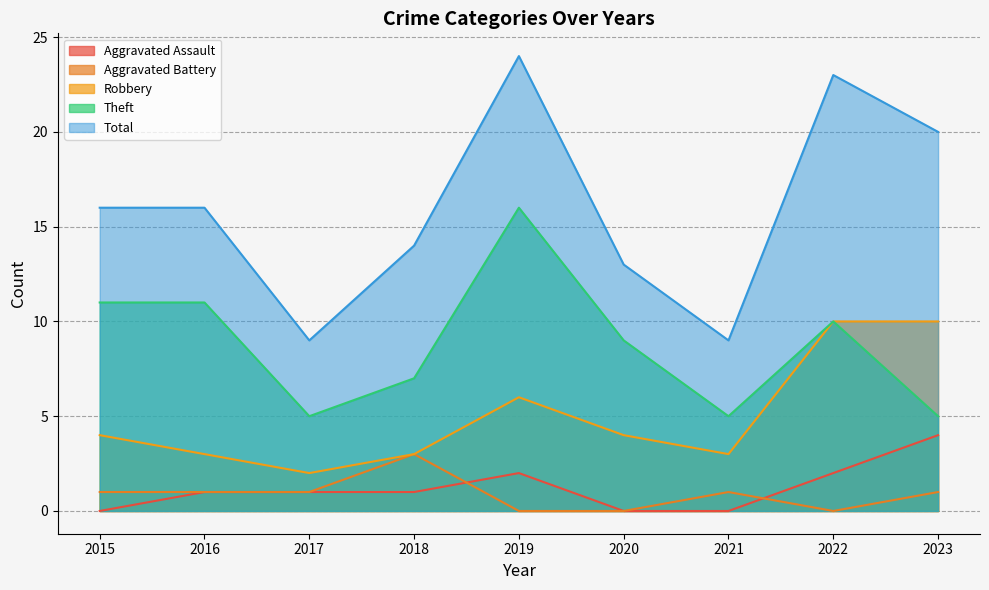

How many lines are shown in the chart?

5